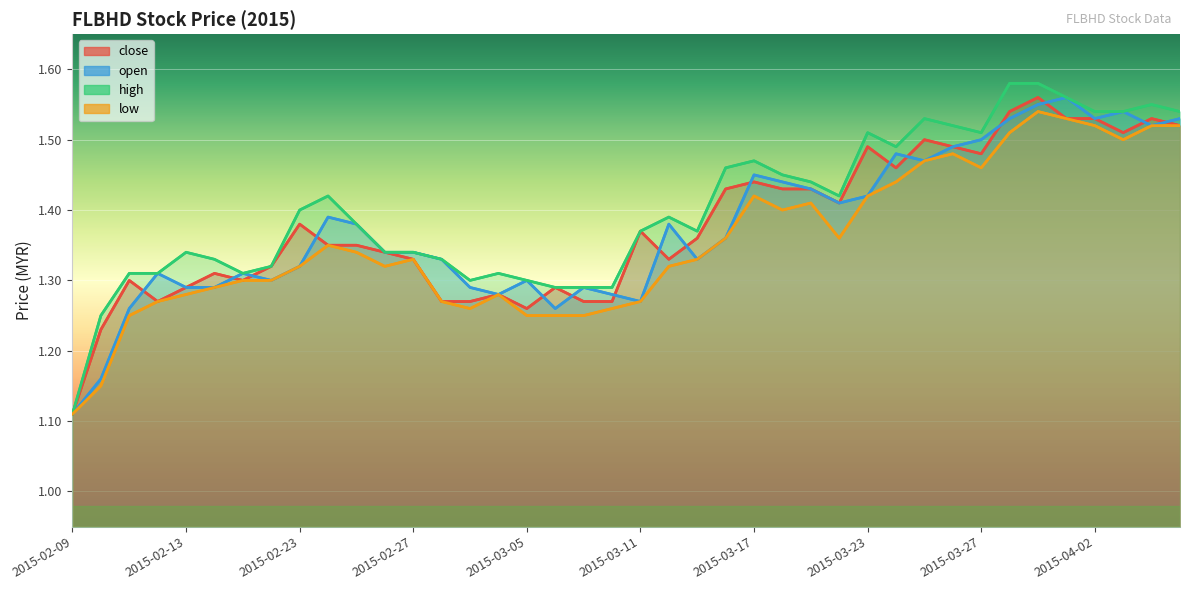

What is the sum of the low values at 2015-03-26 and 2015-03-16?

2.8